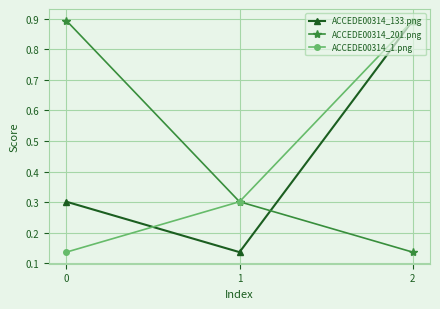

At which label is ACCEDE00314_201.png closest to 0?

2